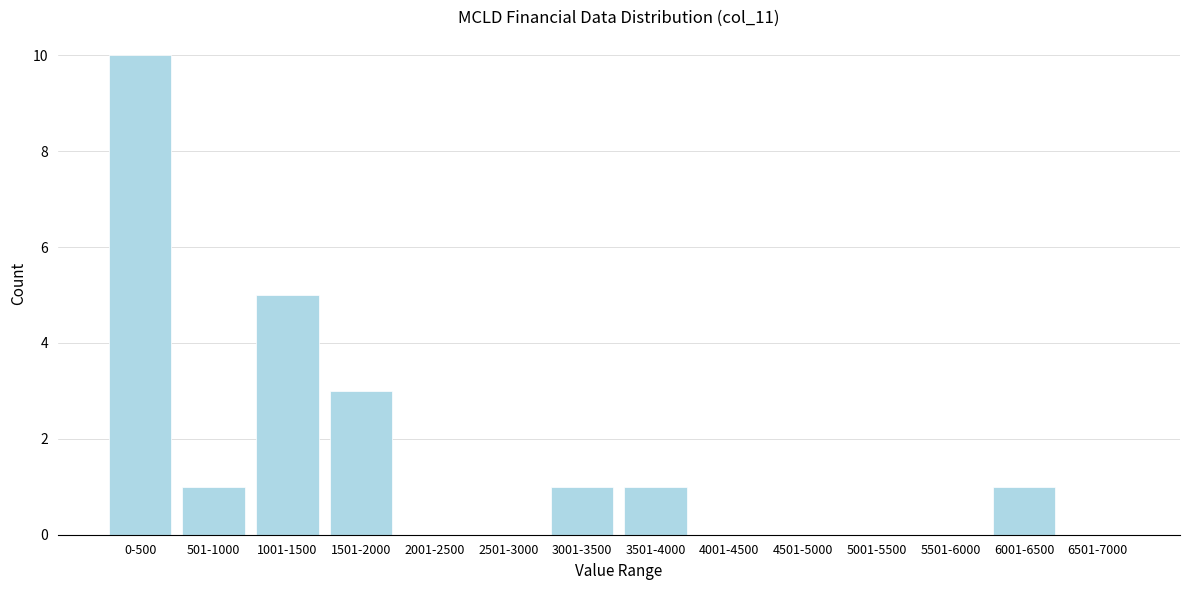

Reading left to right, extract all data points from this chart.

0-500=10	501-1000=1	1001-1500=5	1501-2000=3	2001-2500=0	2501-3000=0	3001-3500=1	3501-4000=1	4001-4500=0	4501-5000=0	5001-5500=0	5501-6000=0	6001-6500=1	6501-7000=0